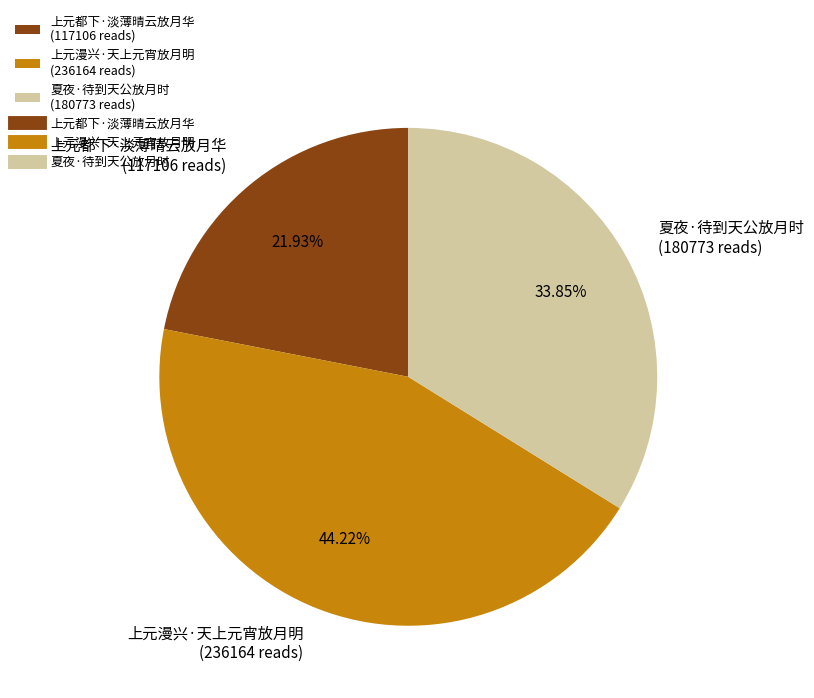

Between 上元漫兴·天上元宵放月明 and 上元都下·淡薄晴云放月华, which is larger?

上元漫兴·天上元宵放月明